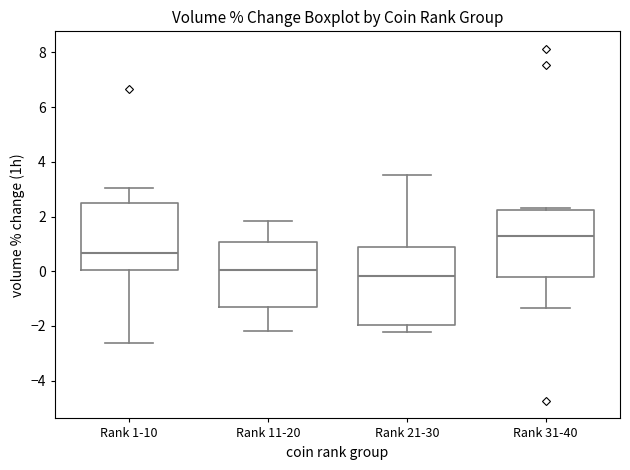

Where is the lower edge of the box for Rank 1-10 on the y-axis? The values are not printed on the chart, so give them approximately, as read against the axis.

0.0